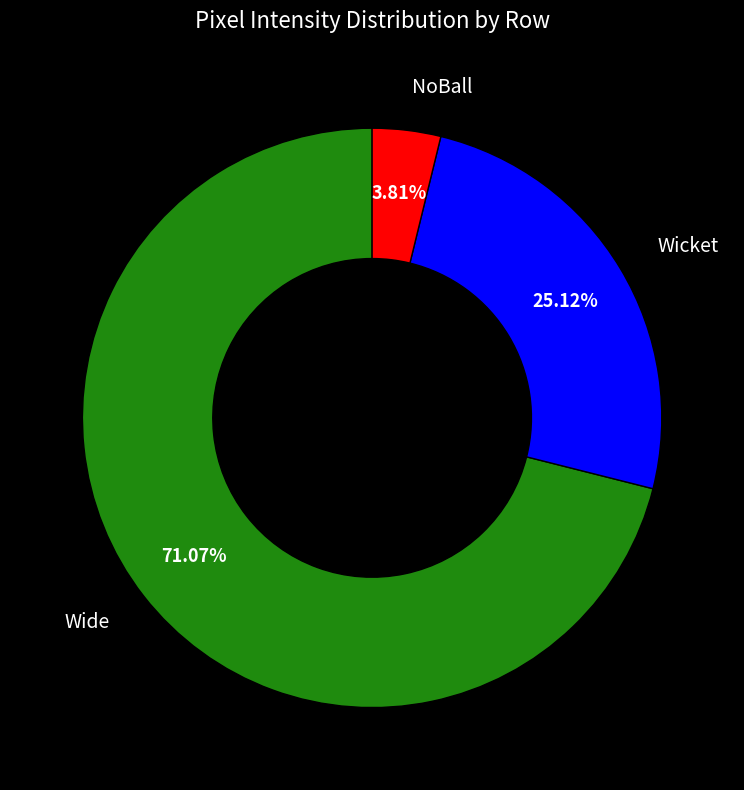

True or false: Row 7 accounts for 6% of the total.

True